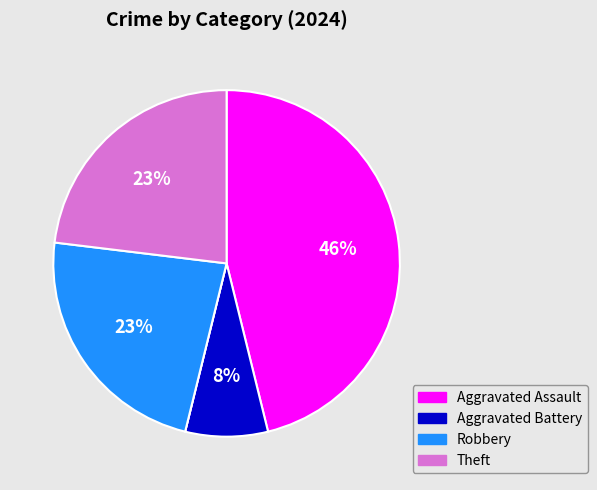

To the nearest percent, what is the difference between the largest and smallest slice percentages?

46%